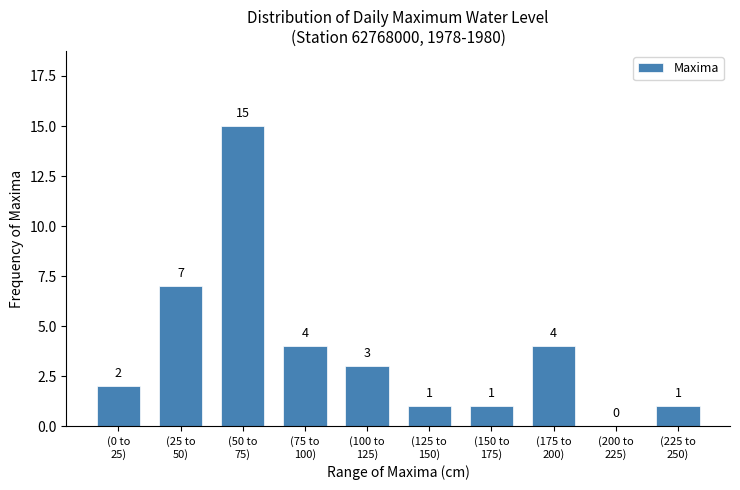

What is the sum of all values?

38